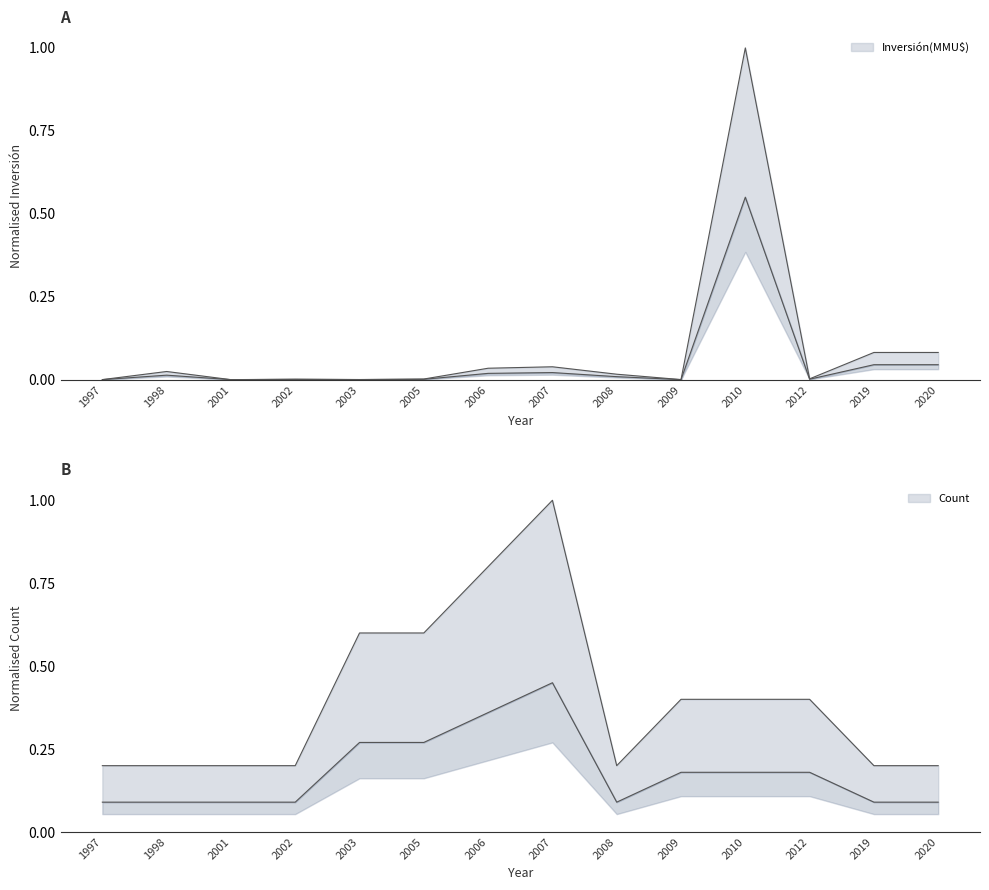

How many times do Count and Inversión(MMU$) cross each other?

2